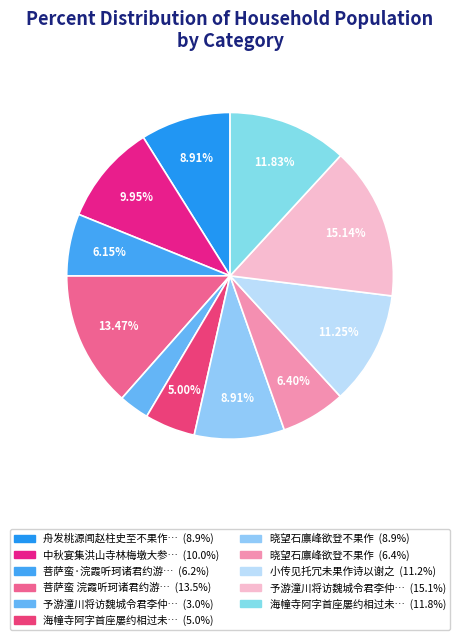

Which category has the smallest portion of the pie?

予游潼川将访魏城令君李仲明而不果作此寄之